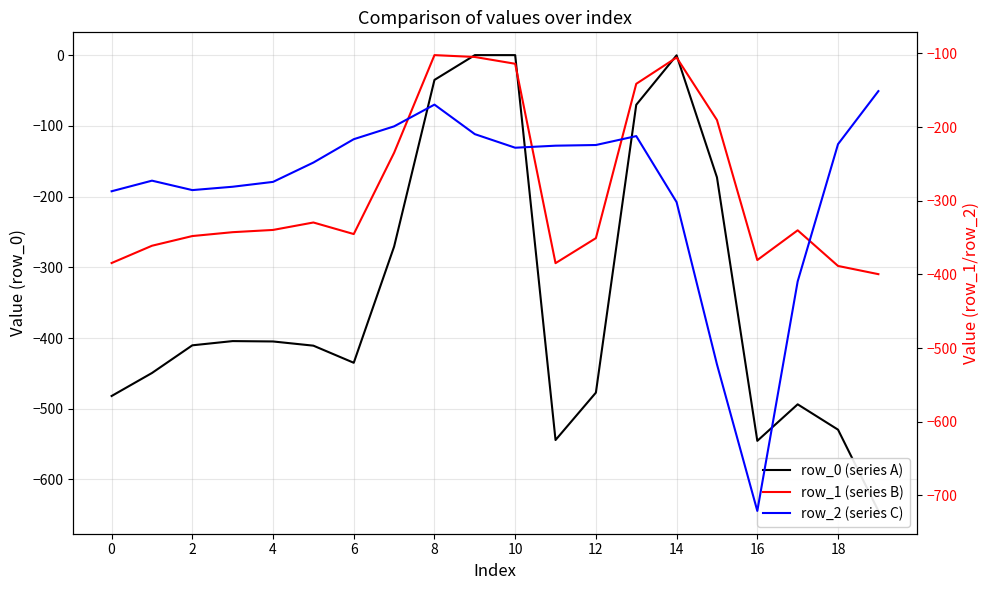

What is the minimum value shown in the chart?

-721.2